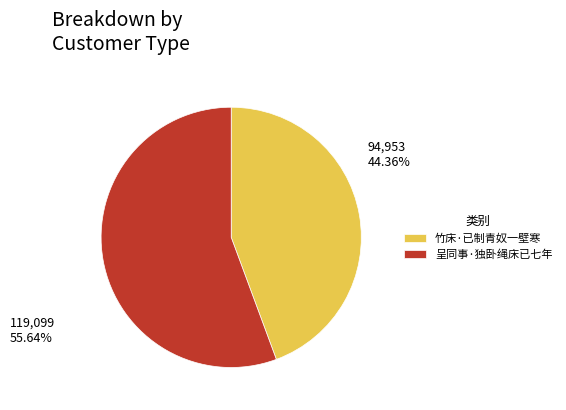

Does 竹床·已制青奴一壁寒 account for over 50% of the chart?

No